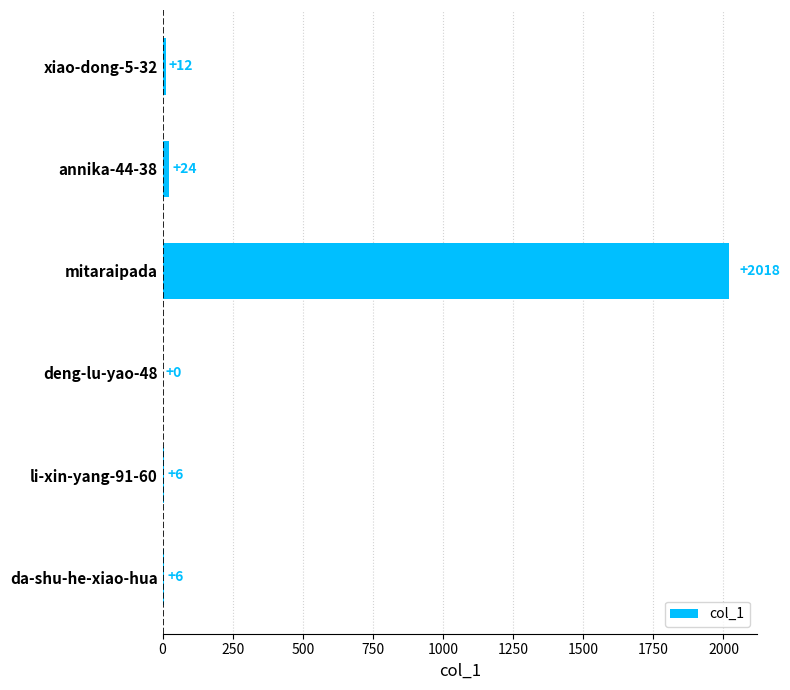

Reading top to bottom, list all the values displayed in this chart.

xiao-dong-5-32=12	annika-44-38=24	mitaraipada=2018	deng-lu-yao-48=0	li-xin-yang-91-60=6	da-shu-he-xiao-hua=6